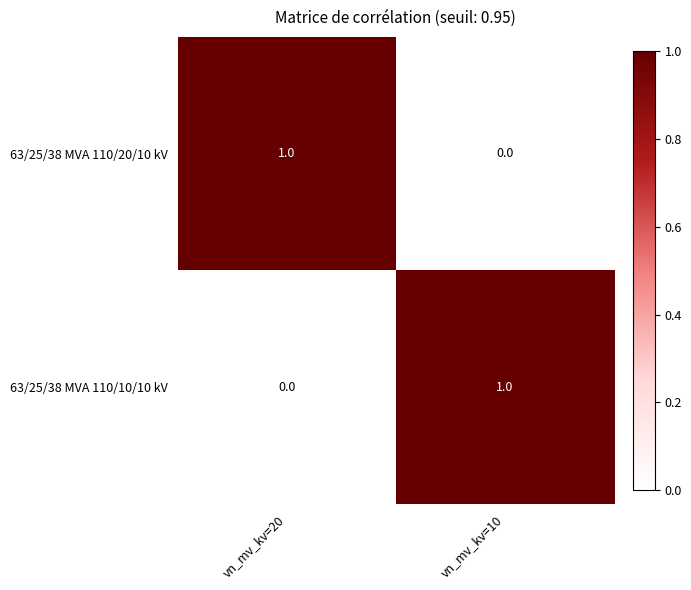

Where is 63/25/38 MVA 110/20/10 kV nearest to the value 0?

vn_mv_kv=10